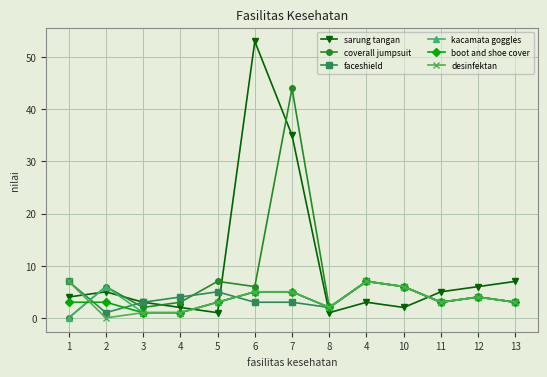

Where is the first local minimum for desinfektan?

2